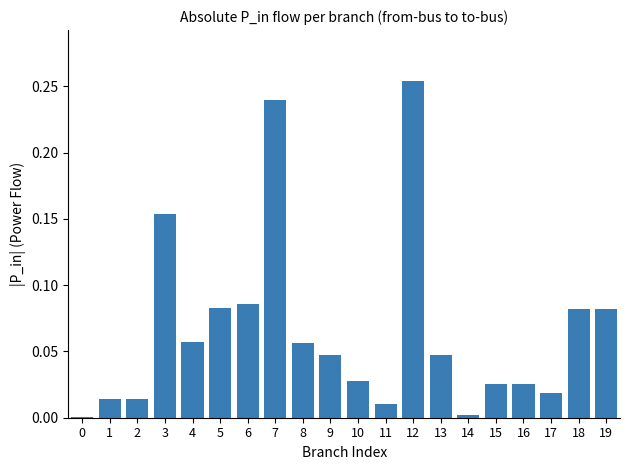

The chart shows a value of 0.0 at 16. True or false?

True